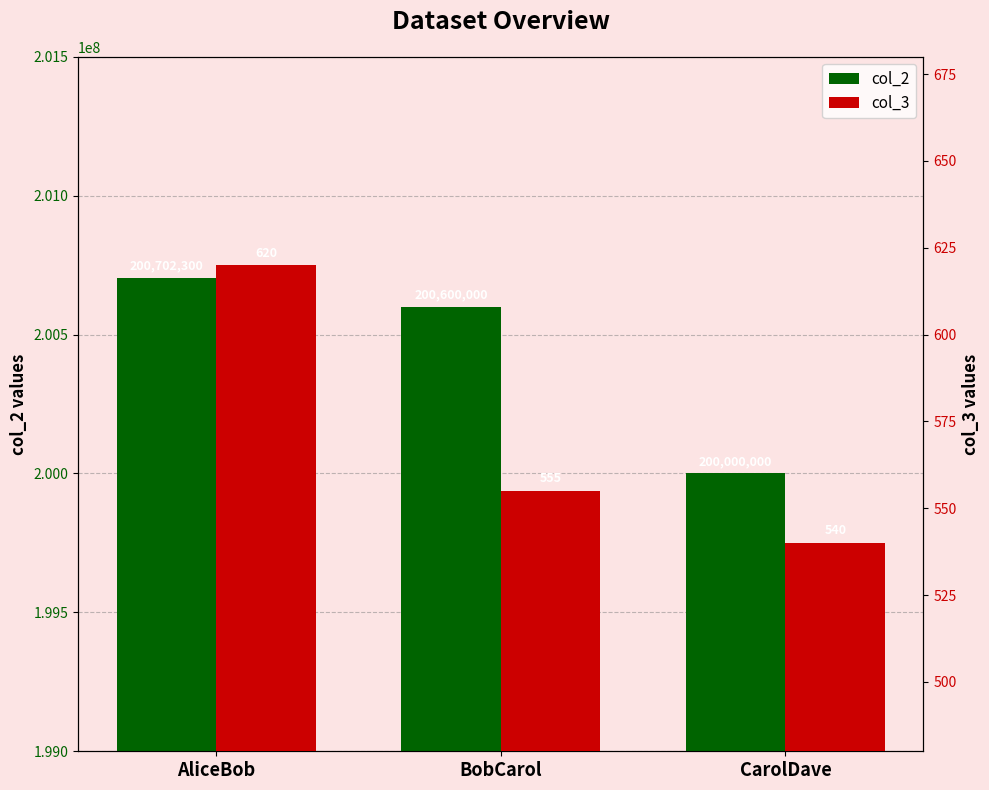

What is the greatest value displayed?

200702300